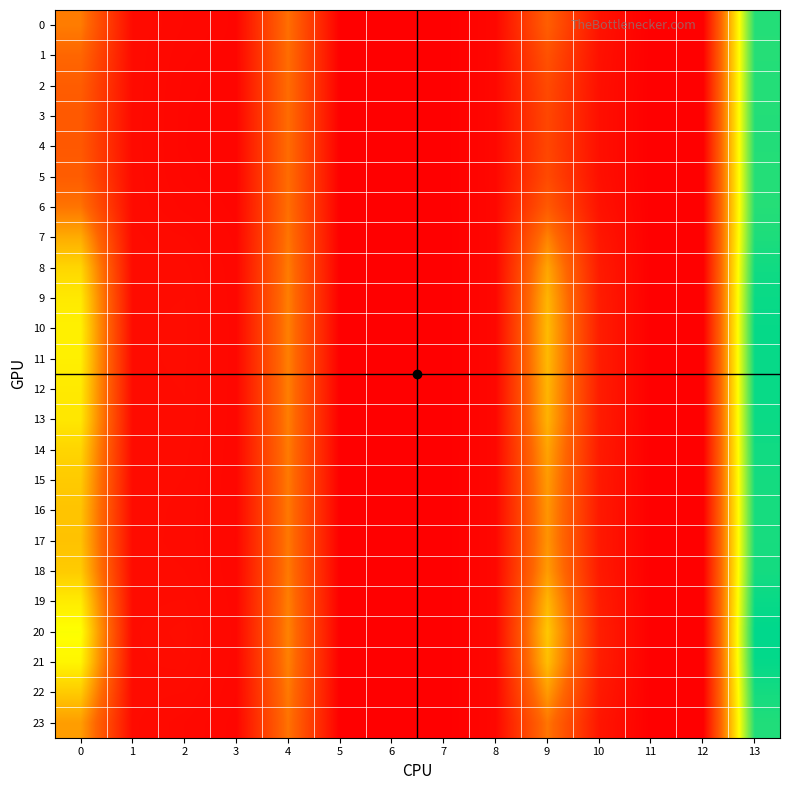

What is the maximum value shown in the chart?

2.9